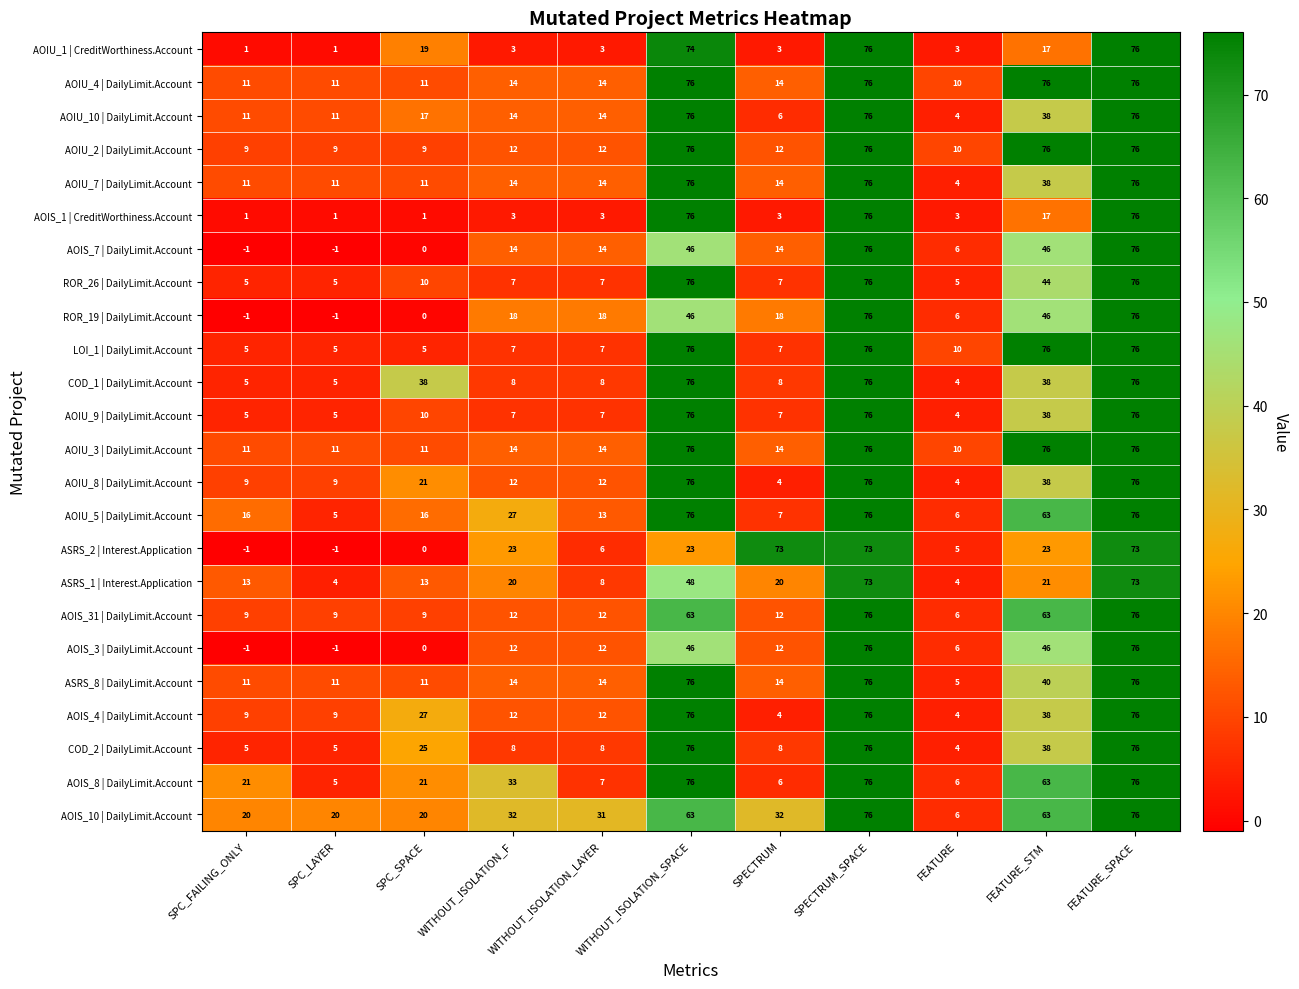

True or false: AOIS_1 | CreditWorthiness.Account has a value of 1 at SPC_FAILING_ONLY.

True